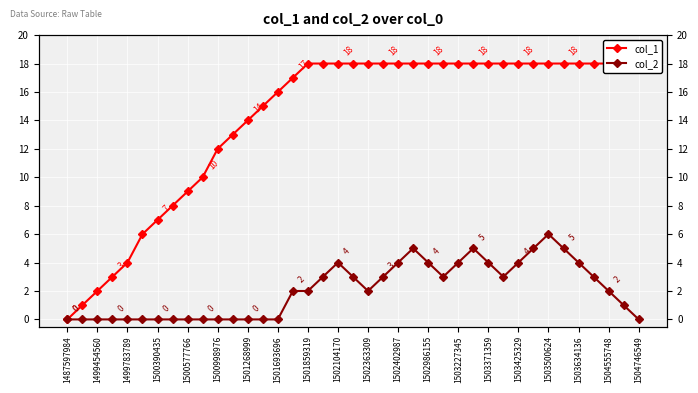

Reading right to left, extract all data points from this chart.

col_1: 18	18	18	18	18	18	18	18	18	18	18	18	18	18	18	18	18	18	18	18	18	18	18	17	16	15	14	13	12	10	9	8	7	6	4	3	2	1	0
col_2: 0	1	2	3	4	5	6	5	4	3	4	5	4	3	4	5	4	3	2	3	4	3	2	2	0	0	0	0	0	0	0	0	0	0	0	0	0	0	0